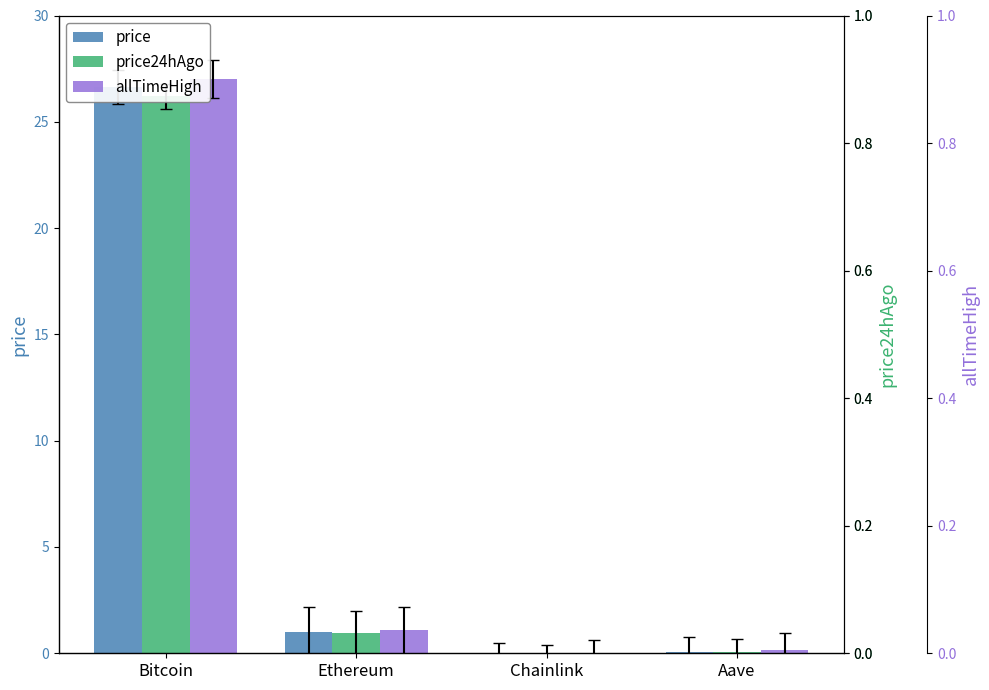

The value of price24hAgo at Bitcoin is 26.2. True or false?

True